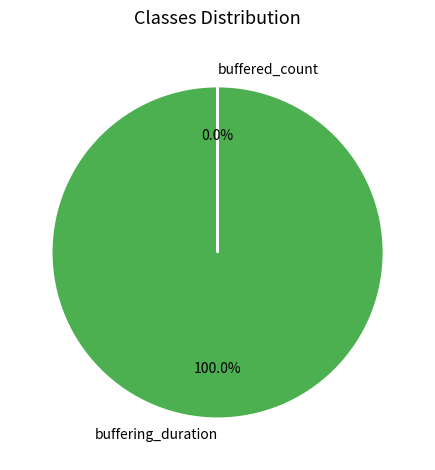

What is the change in value from buffering_duration to buffered_count?

-45914074